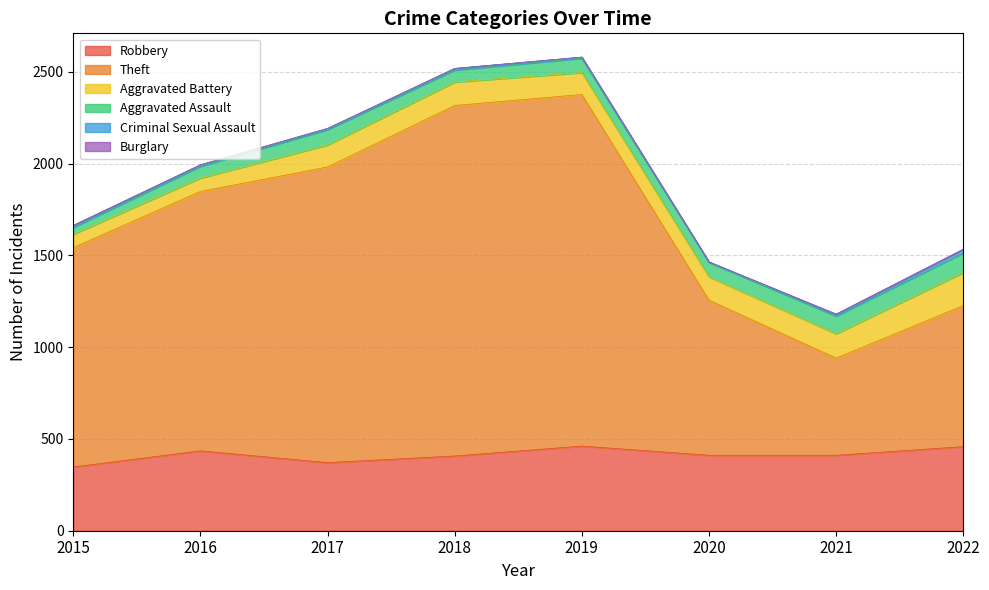

What is the value of the Theft point at the 1st from the left?

1195